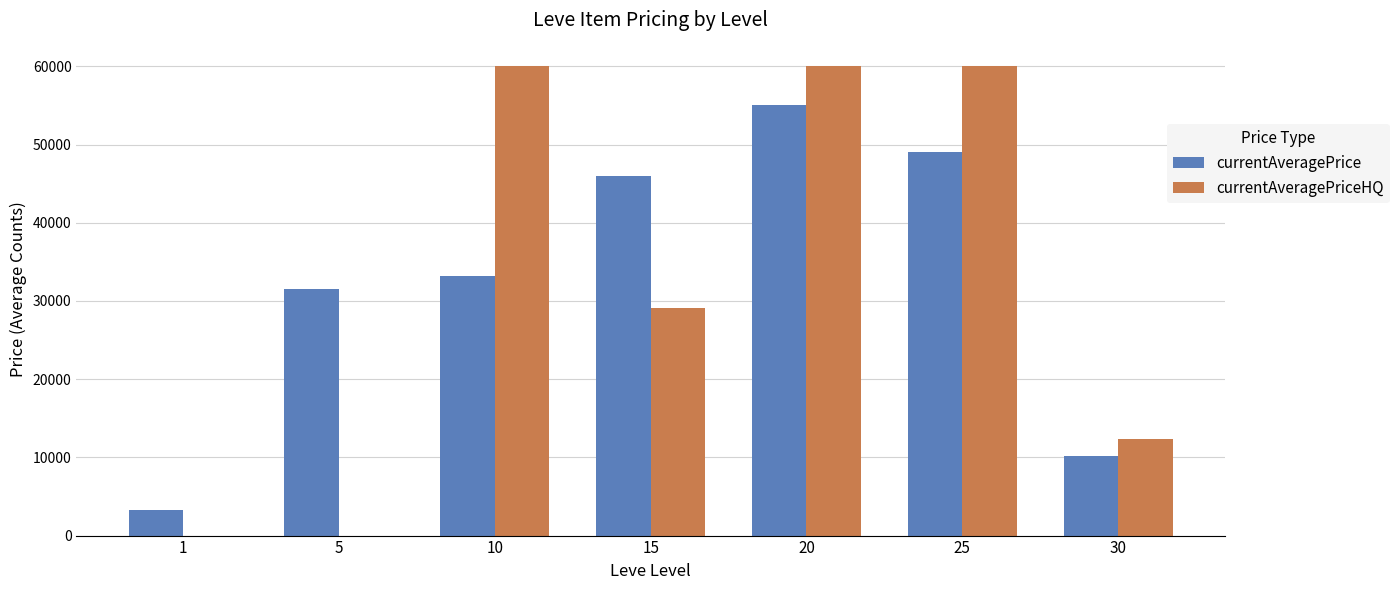

How many groups of bars are there?

7